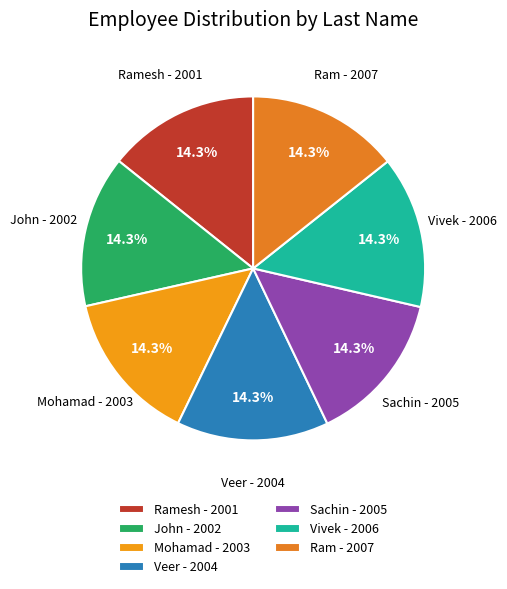

Approximately how many times larger is the value at Veer - 2004 compared to Ram - 2007?

1.0